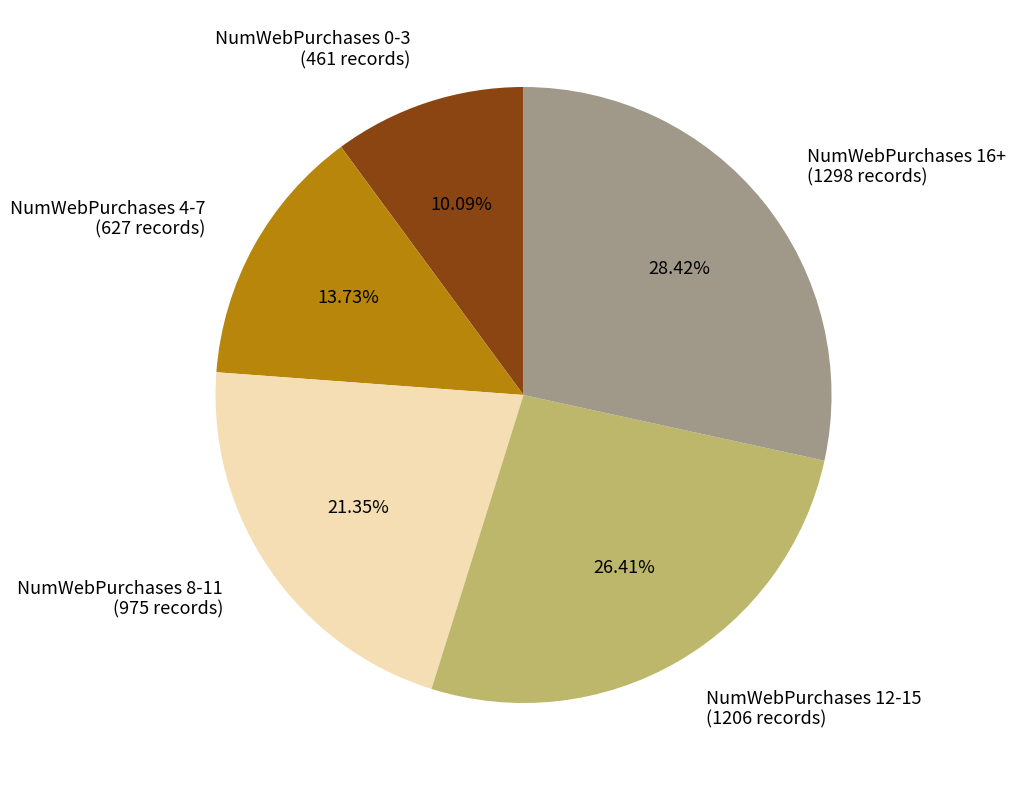

Rank the categories by value from highest to lowest.

NumWebPurchases 16+ (1298 records), NumWebPurchases 12-15 (1206 records), NumWebPurchases 8-11 (975 records), NumWebPurchases 4-7 (627 records), NumWebPurchases 0-3 (461 records)